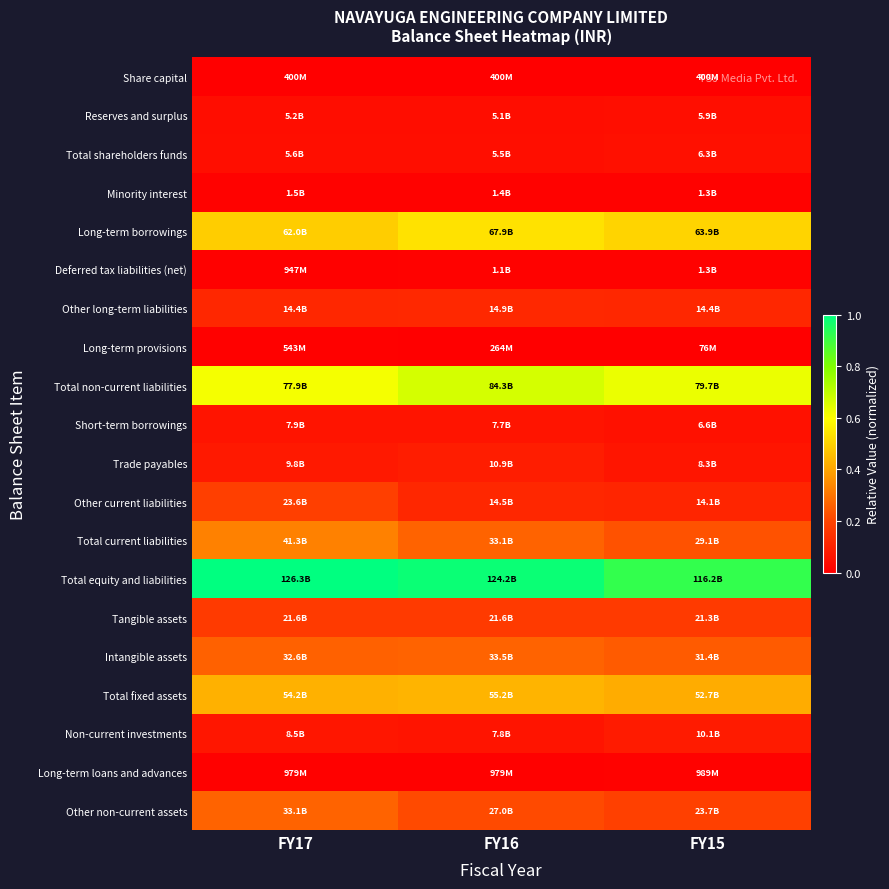

Reading right to left, transcribe all the data shown in this chart.

Share capital: FY15=0.0	FY16=0.0	FY17=0.0
Reserves and surplus: FY15=0.0	FY16=0.0	FY17=0.0
Total shareholders funds: FY15=0.0	FY16=0.0	FY17=0.0
Minority interest: FY15=0.0	FY16=0.0	FY17=0.0
Long-term borrowings: FY15=0.5	FY16=0.5	FY17=0.5
Deferred tax liabilities (net): FY15=0.0	FY16=0.0	FY17=0.0
Other long-term liabilities: FY15=0.1	FY16=0.1	FY17=0.1
Long-term provisions: FY15=0.0	FY16=0.0	FY17=0.0
Total non-current liabilities: FY15=0.6	FY16=0.7	FY17=0.6
Short-term borrowings: FY15=0.1	FY16=0.1	FY17=0.1
Trade payables: FY15=0.1	FY16=0.1	FY17=0.1
Other current liabilities: FY15=0.1	FY16=0.1	FY17=0.2
Total current liabilities: FY15=0.2	FY16=0.3	FY17=0.3
Total equity and liabilities: FY15=0.9	FY16=1.0	FY17=1.0
Tangible assets: FY15=0.2	FY16=0.2	FY17=0.2
Intangible assets: FY15=0.2	FY16=0.3	FY17=0.3
Total fixed assets: FY15=0.4	FY16=0.4	FY17=0.4
Non-current investments: FY15=0.1	FY16=0.1	FY17=0.1
Long-term loans and advances: FY15=0.0	FY16=0.0	FY17=0.0
Other non-current assets: FY15=0.2	FY16=0.2	FY17=0.3